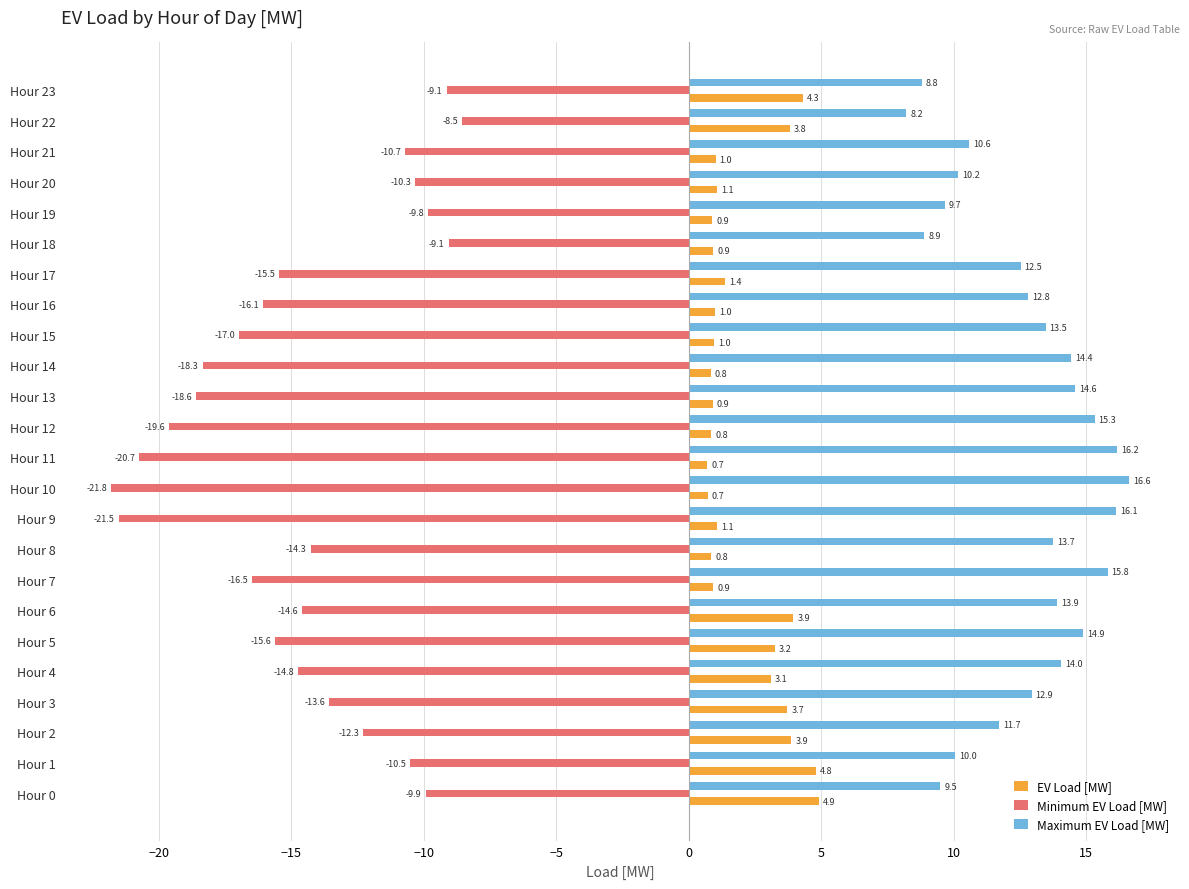

How many data points does each series have?

24